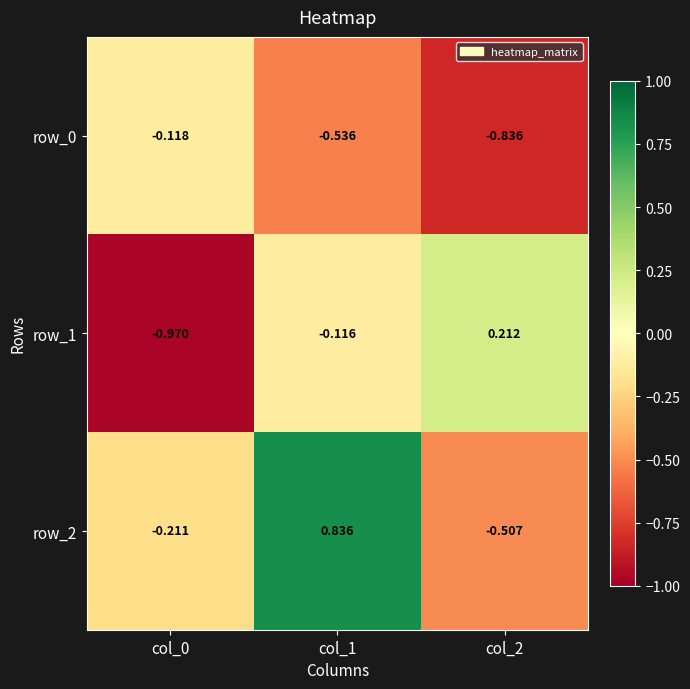

Rank the series by their maximum value, from highest to lowest.

row_2, row_1, row_0